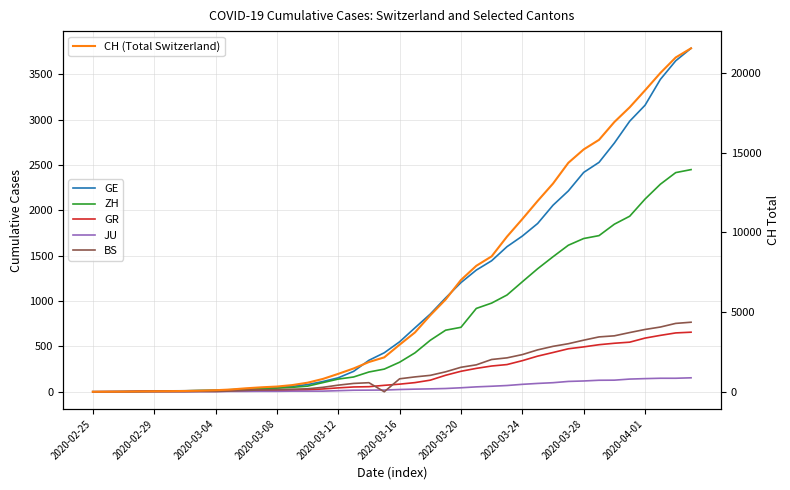

Does the chart display data point markers on the line(s)?

No